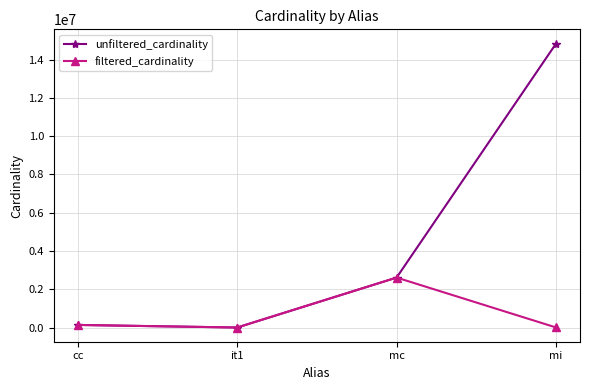

Which series has the largest total across all categories?

unfiltered_cardinality